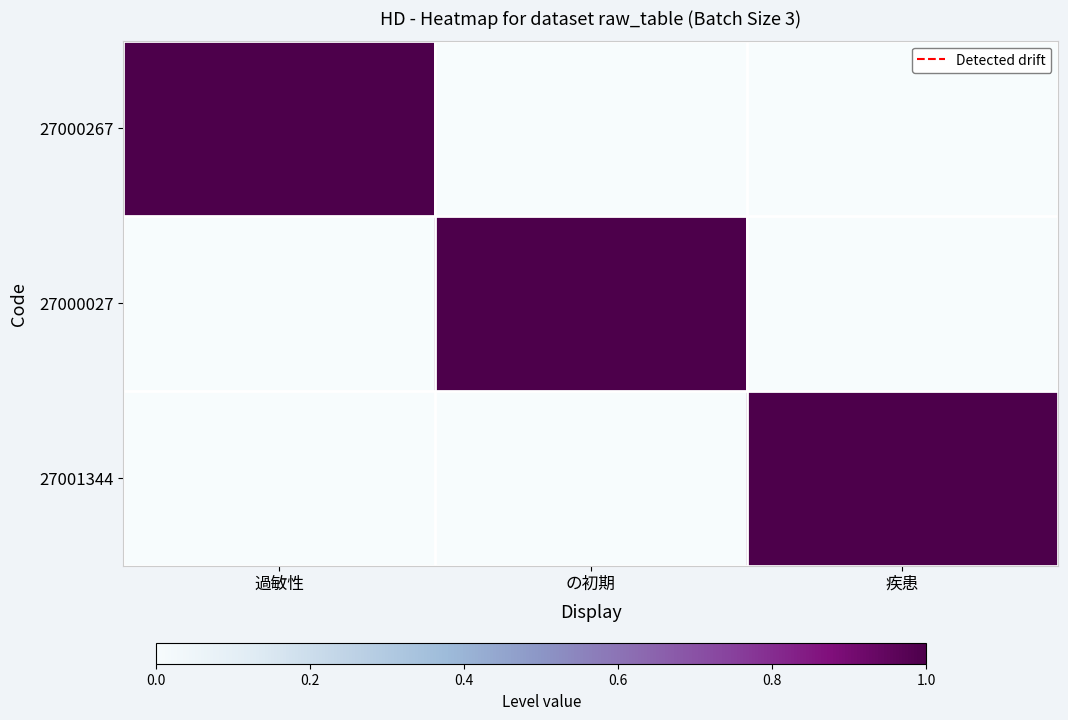

What is the total value across all series at 過敏性?

1